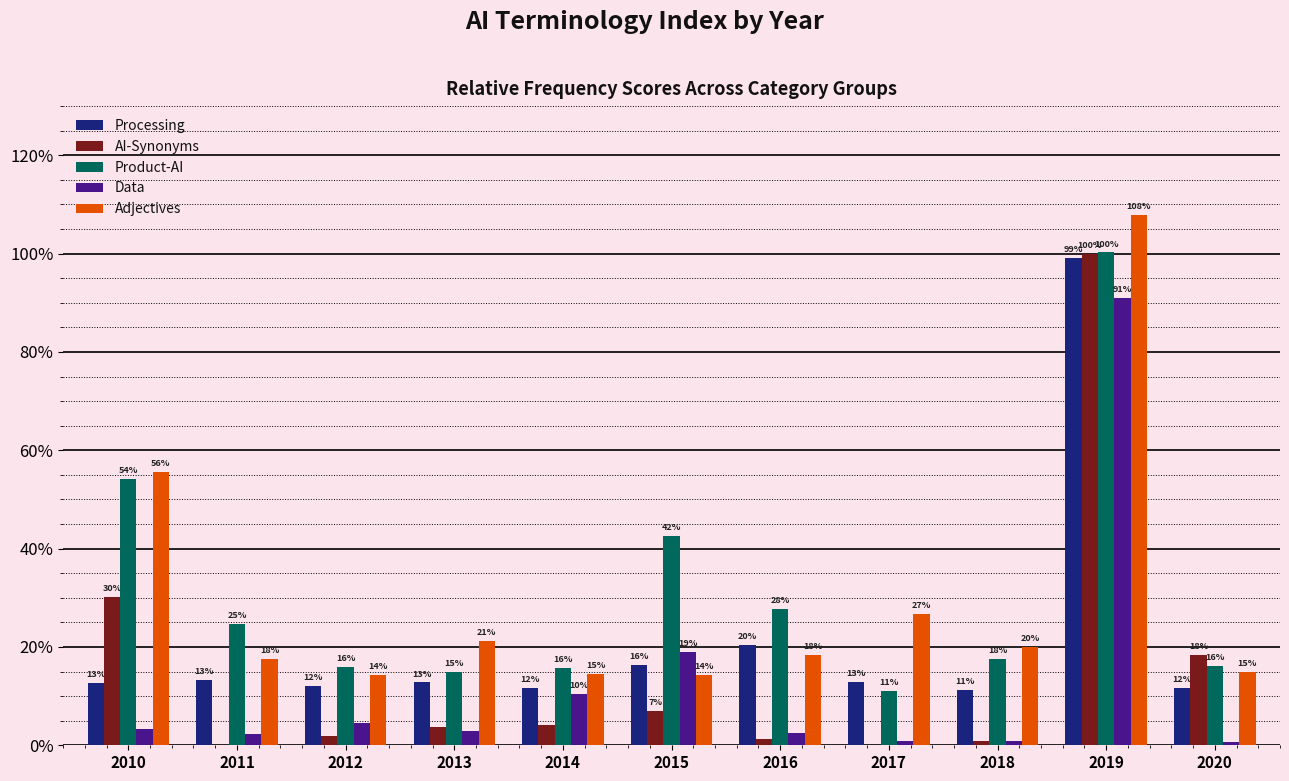

What is the approximate value of Data at 2013?

2.9